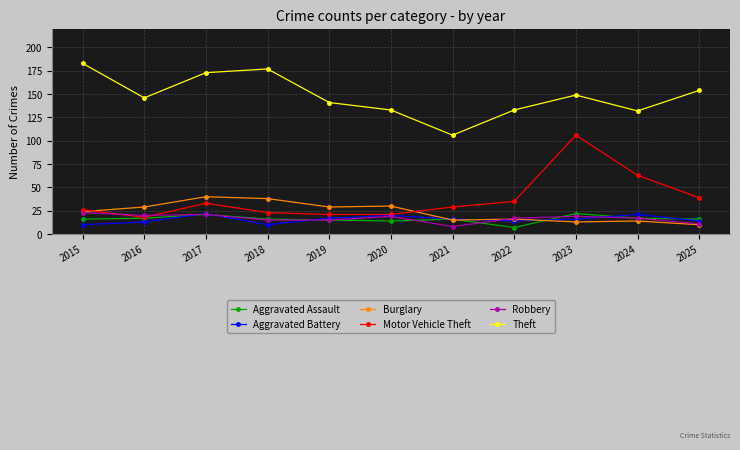

Which series has the largest total across all categories?

Theft